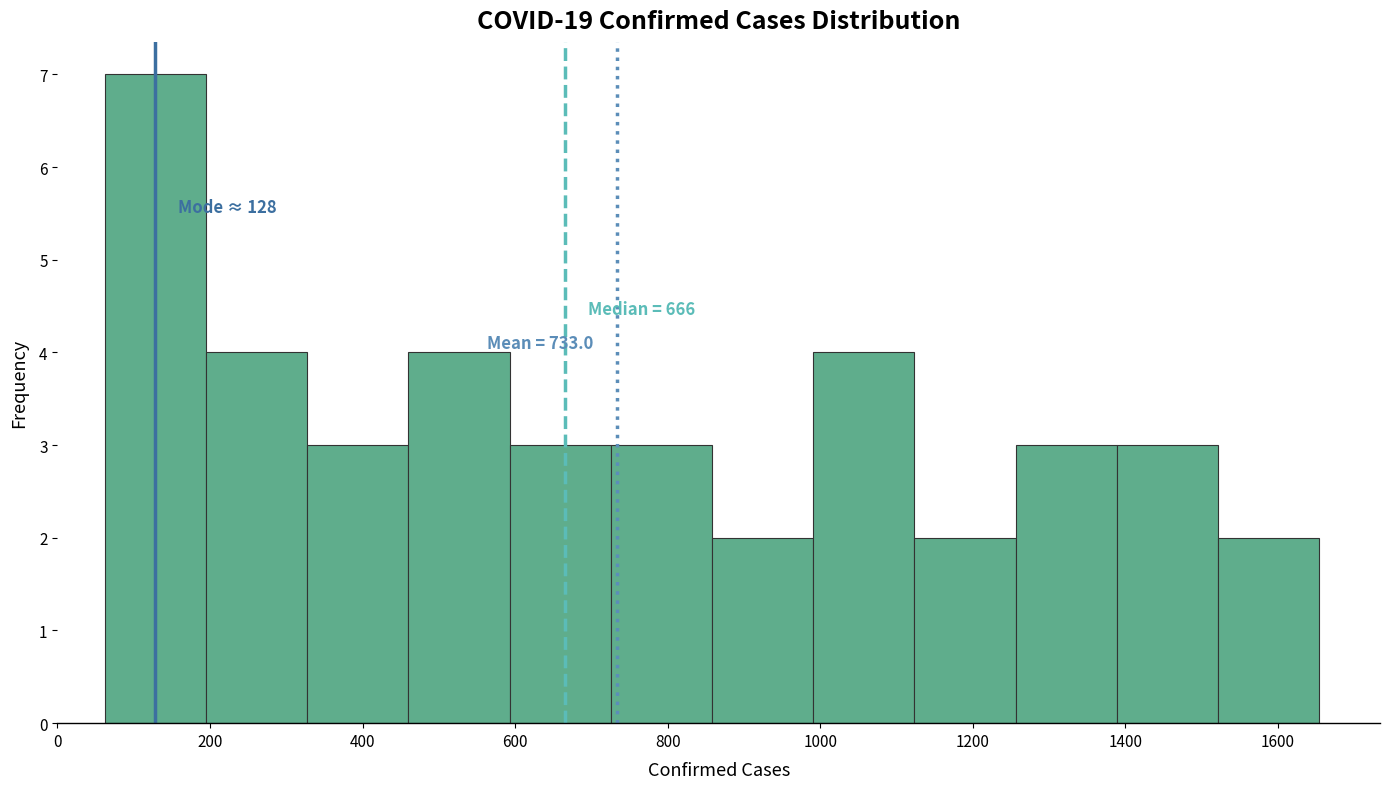

Over which range of the x-axis is the bar tallest?

60 to 200